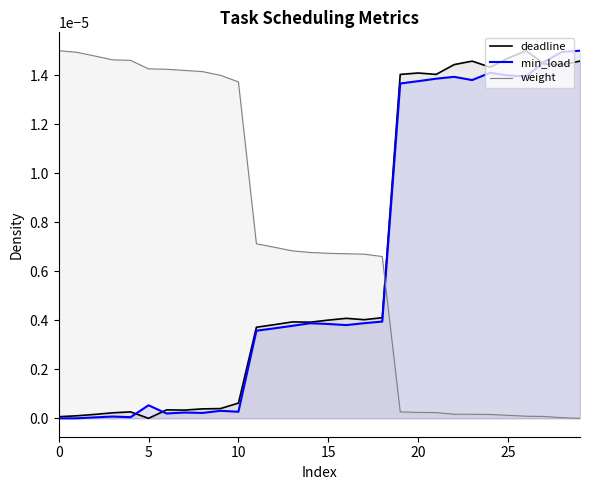

How many lines are shown in the chart?

3